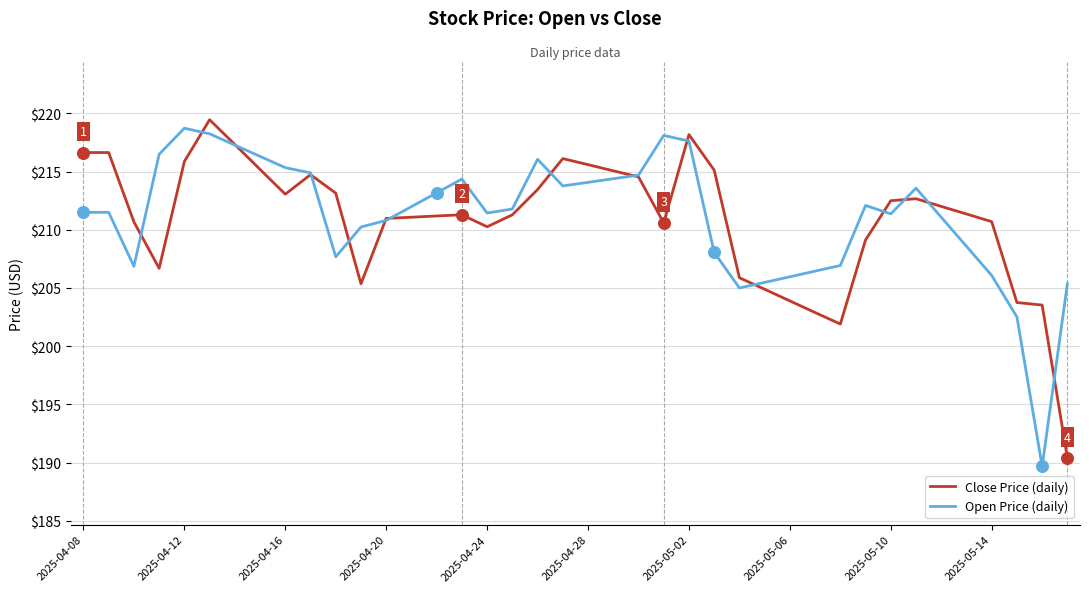

What is the maximum value shown in the chart?

219.5